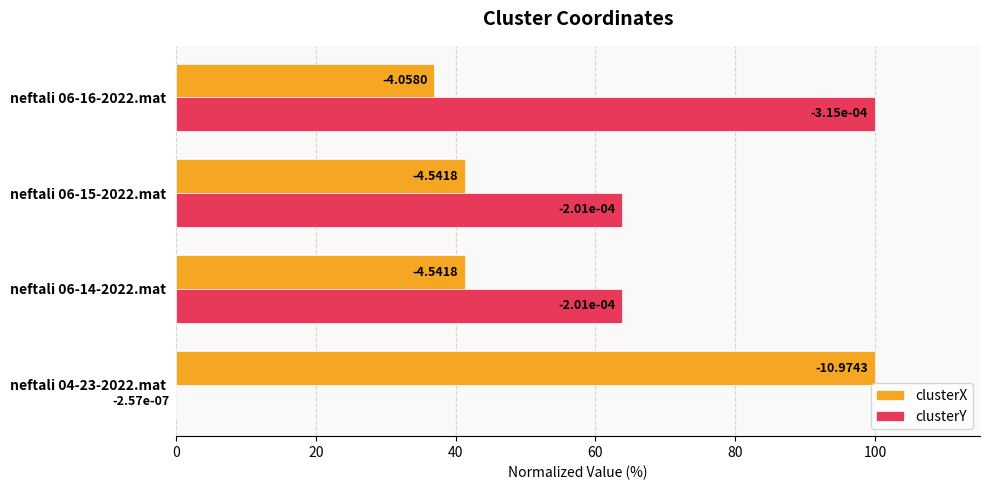

Which series has the widest spread of values?

clusterY